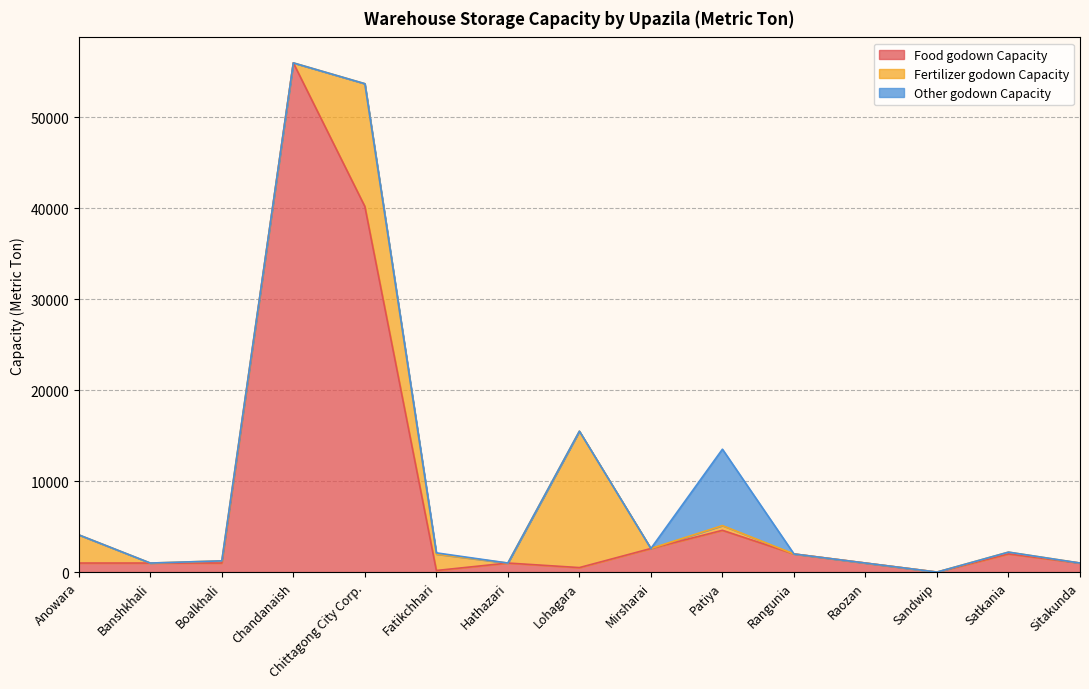

Rank the series by their average value, from highest to lowest.

Food godown Capacity, Fertilizer godown Capacity, Other godown Capacity